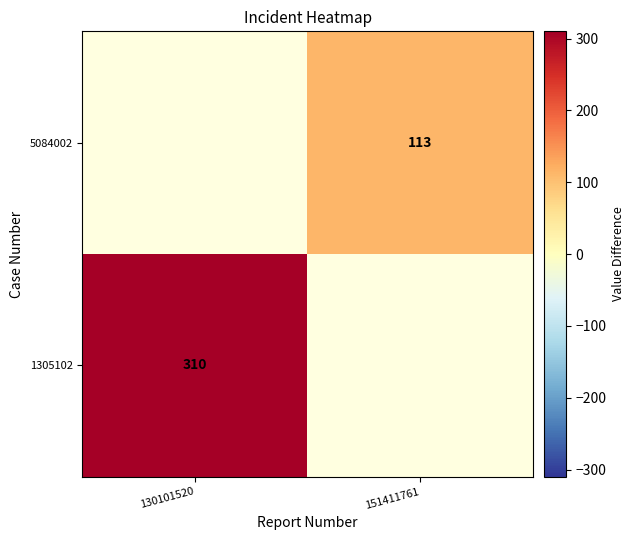

The 5084002 series shows 113 at 151411761. True or false?

True